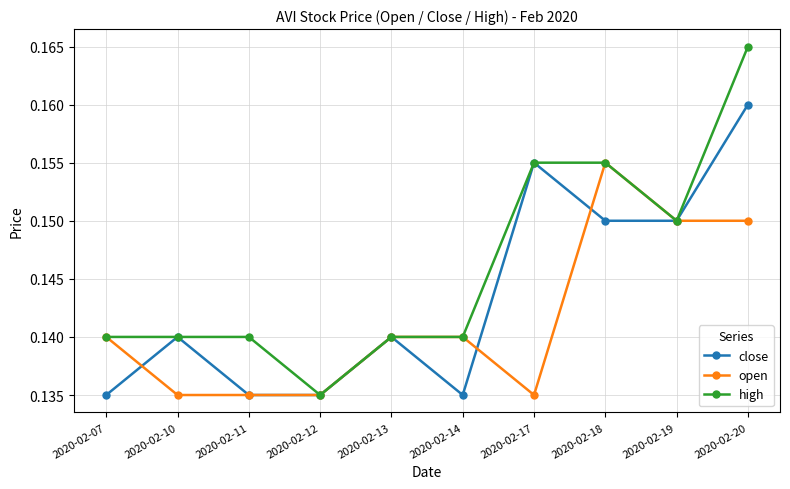

List the series in order of their overall mean, lowest first.

open, close, high